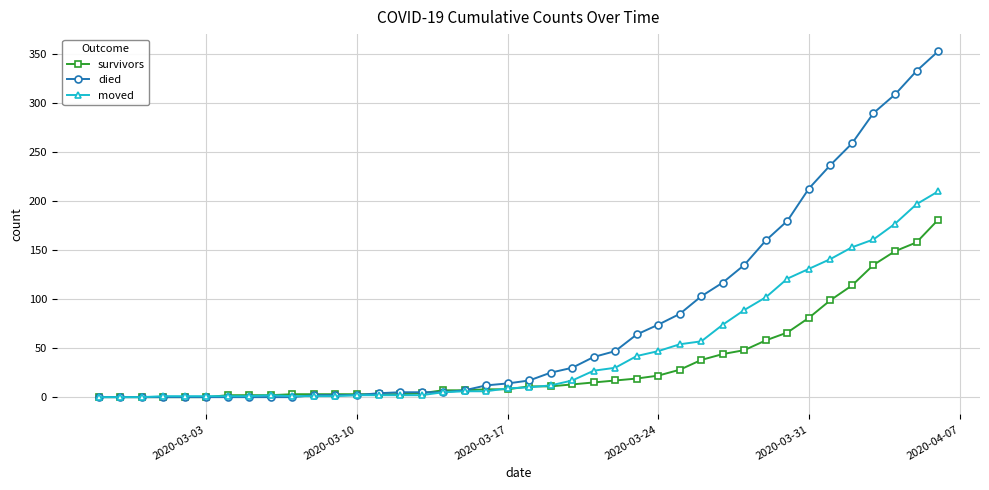

What are all the series names shown in the legend?

survivors, died, moved